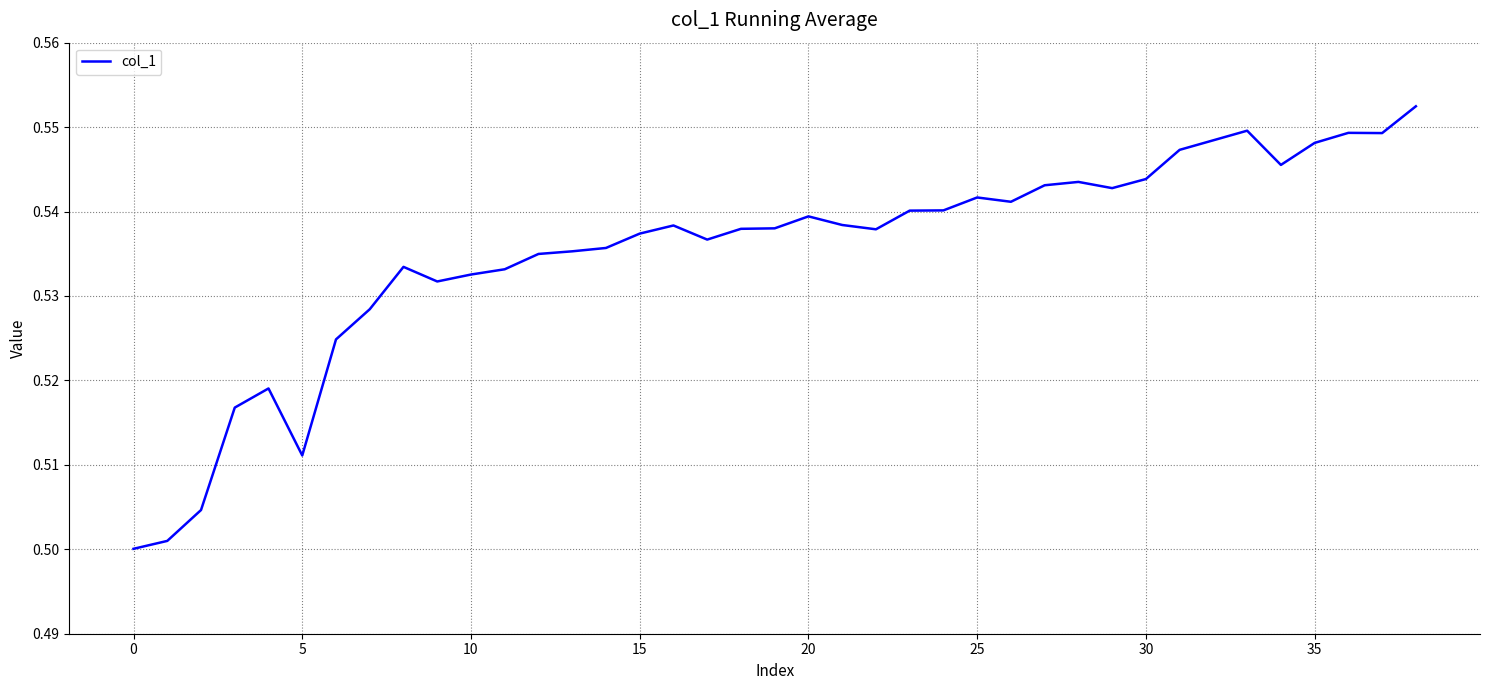

How many lines are shown in the chart?

1